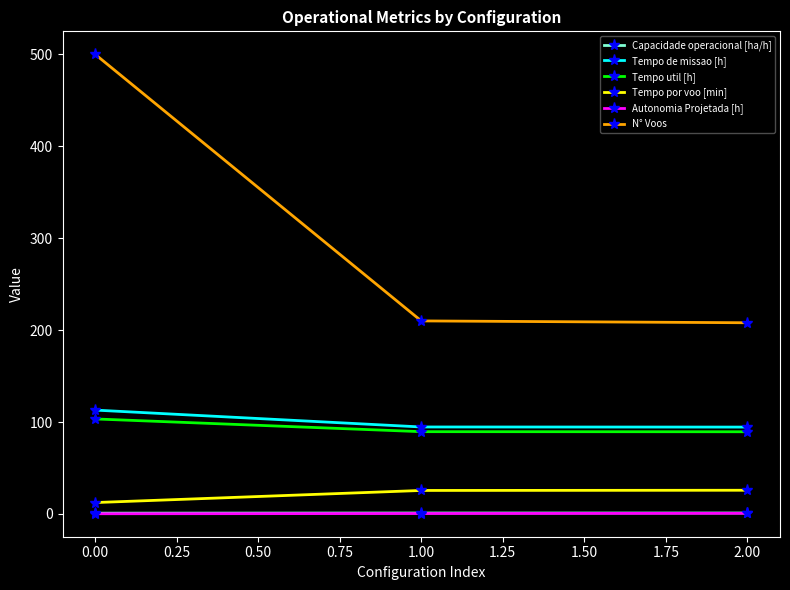

The Capacidade operacional [ha/h] series shows 0.9 at 0.00. True or false?

True